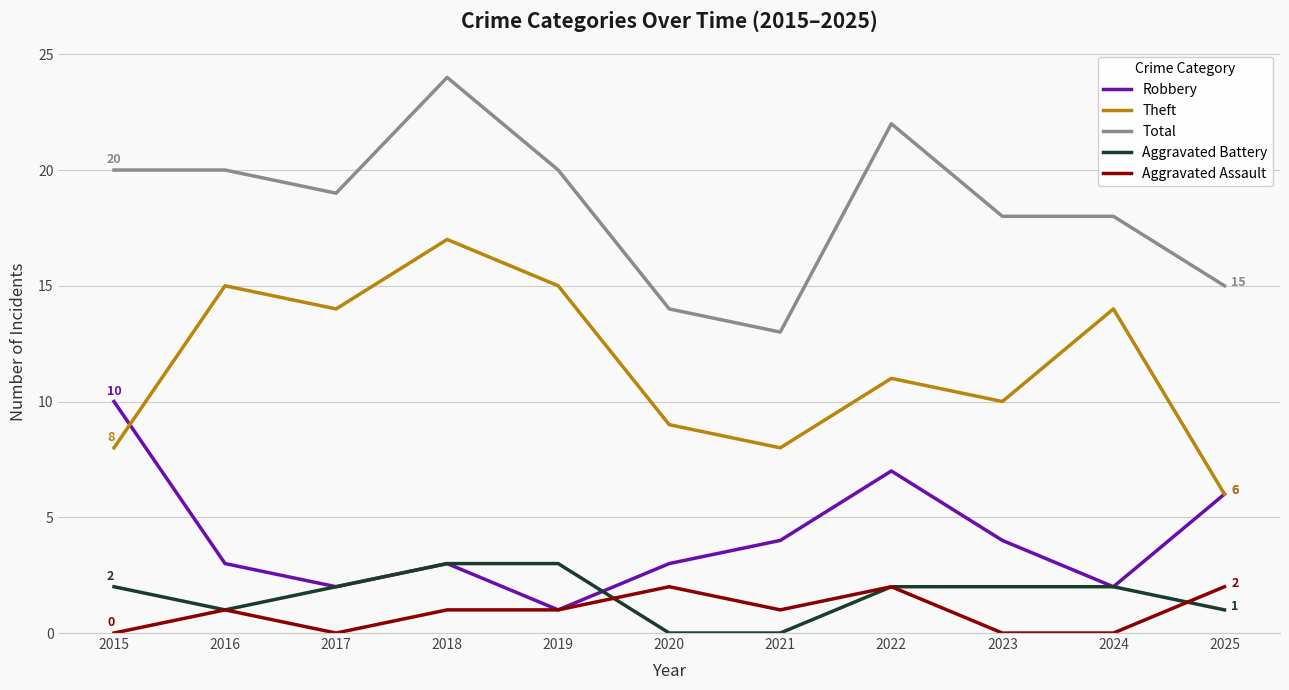

At which category is the sum across all series the highest?

2018